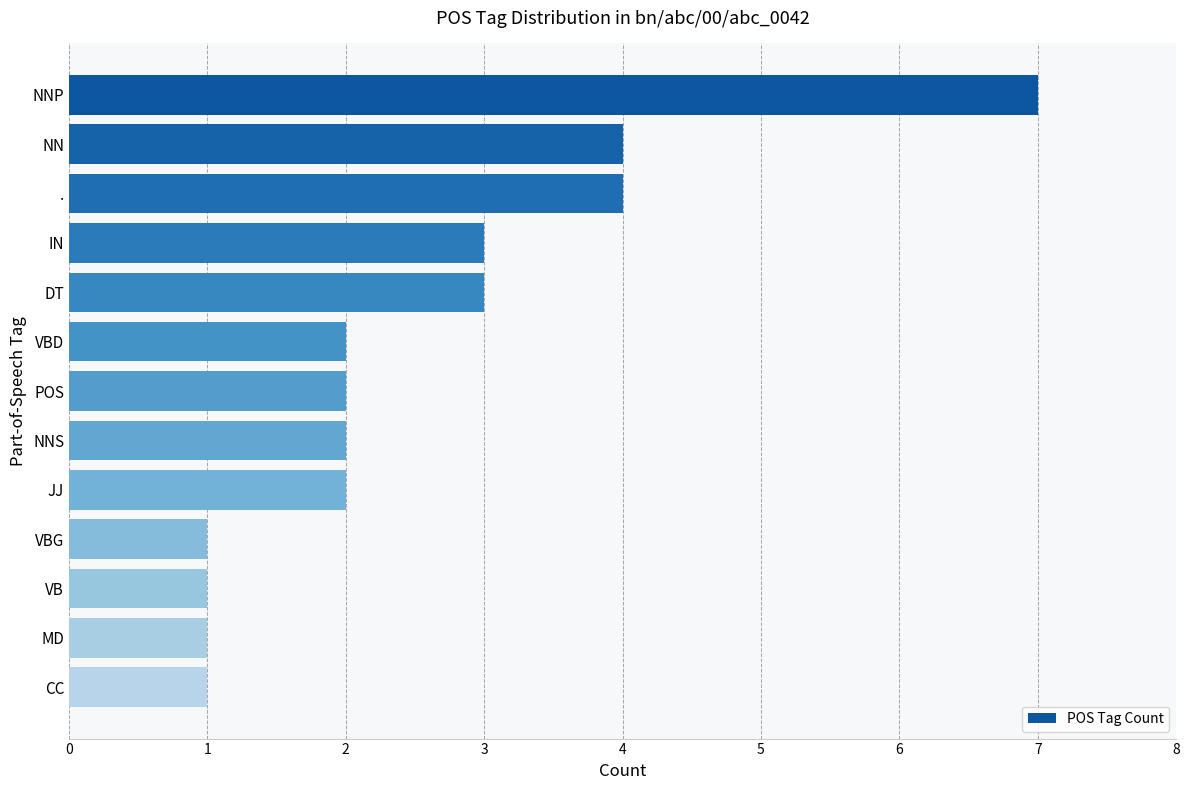

What is the greatest value displayed?

7